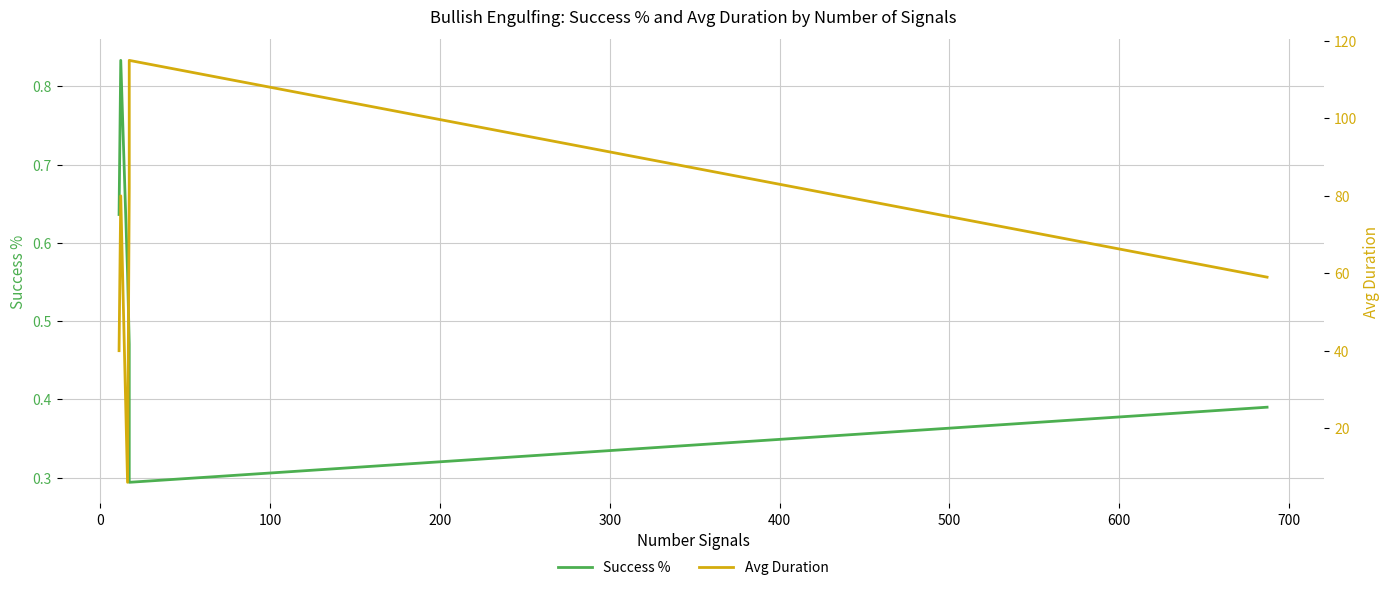

At how many categories does at least one series exceed 84?

1